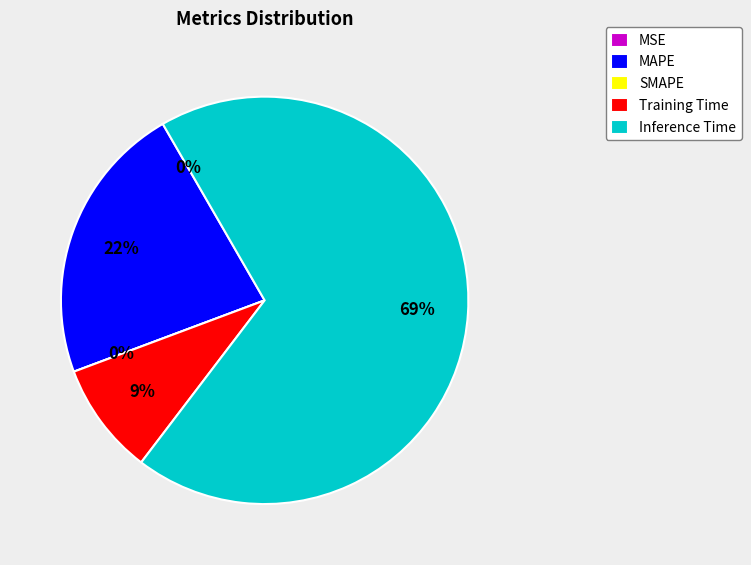

True or false: SMAPE accounts for 0% of the total.

True